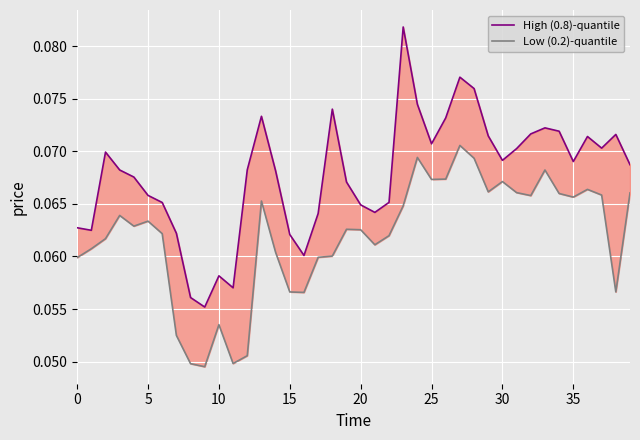

True or false: Low (0.2)-quantile and High (0.8)-quantile cross at least once.

False